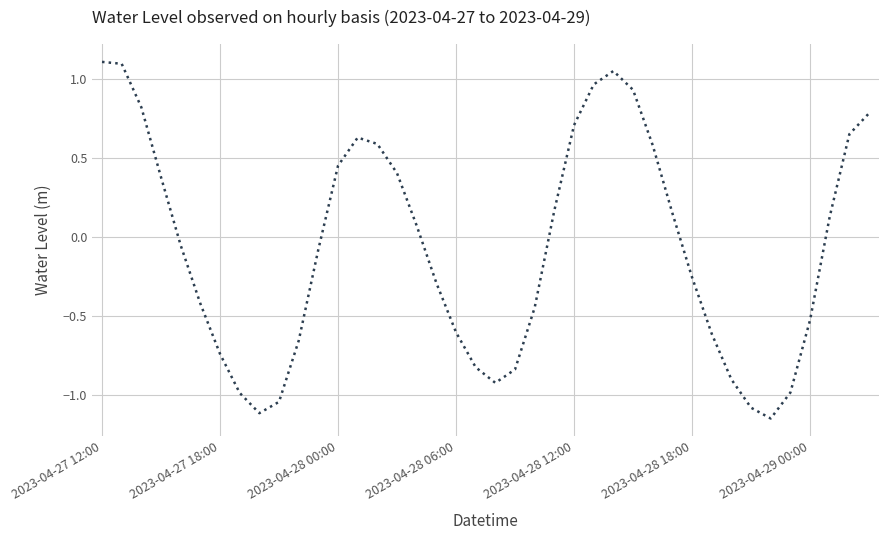

What is the difference between the maximum and minimum values?

2.3